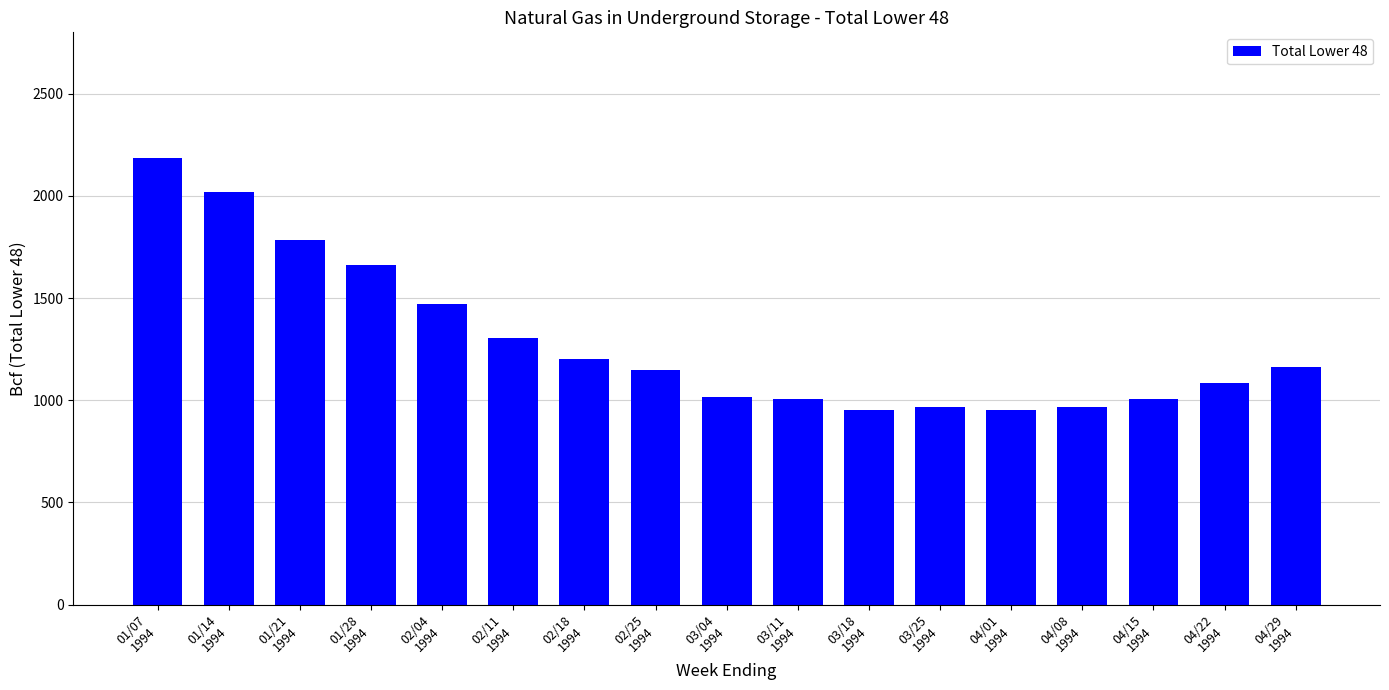

How many data points does each series have?

17